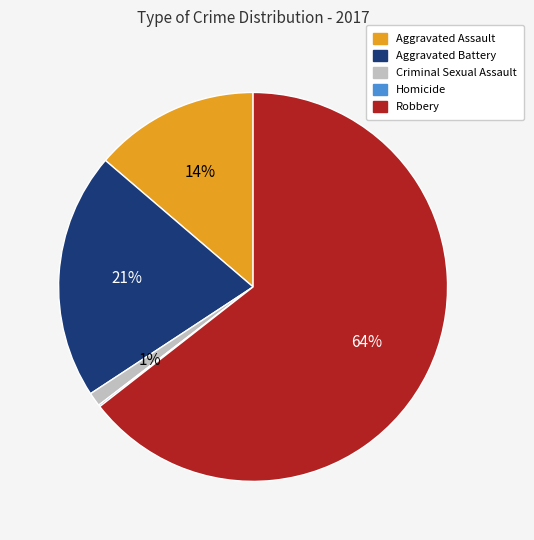

Do Aggravated Assault and Criminal Sexual Assault together represent more than half of the pie?

No